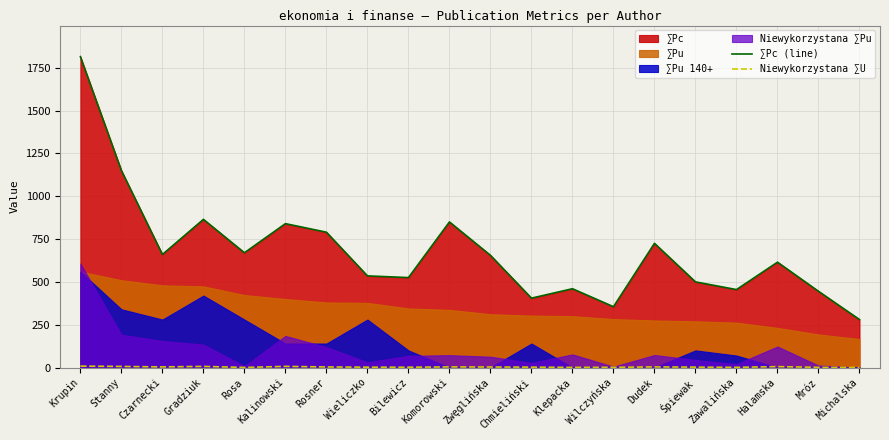

The ∑Pc (line) series shows 280.0 at Michalska. True or false?

True